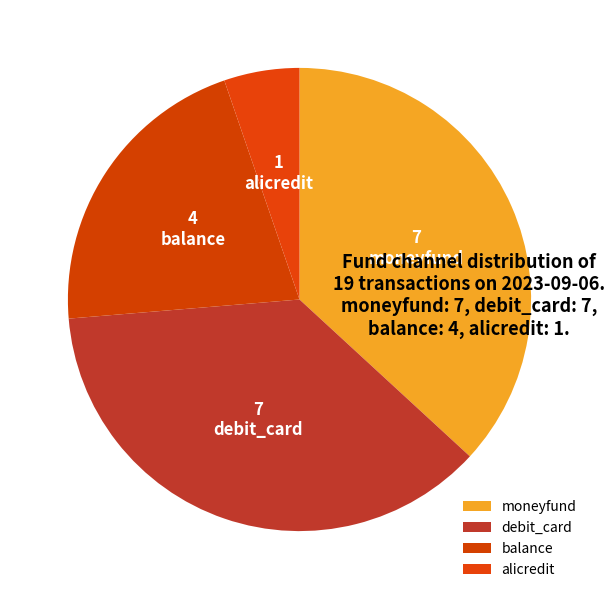

What percentage is NOT represented by alicredit?

94.7%